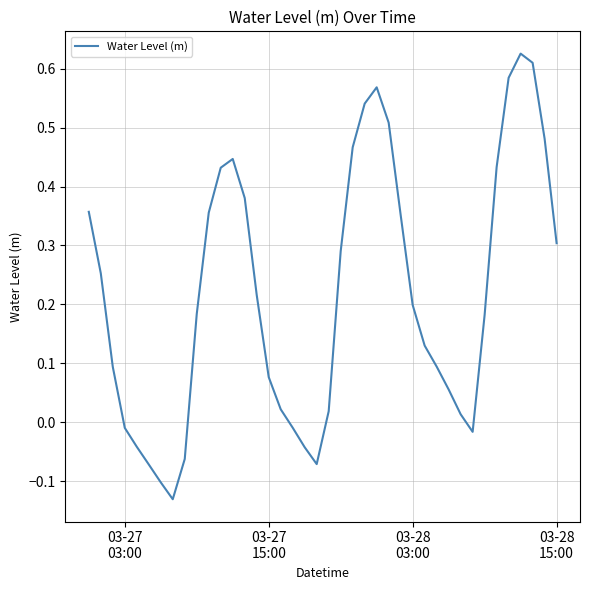

Does the chart have visible grid lines?

Yes